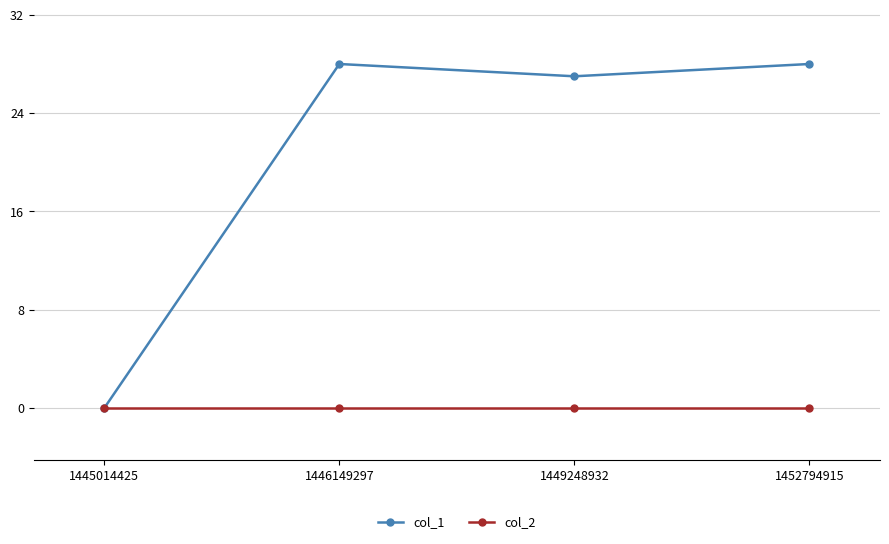

What is the value of the col_1 point at the 2nd from the left?

28